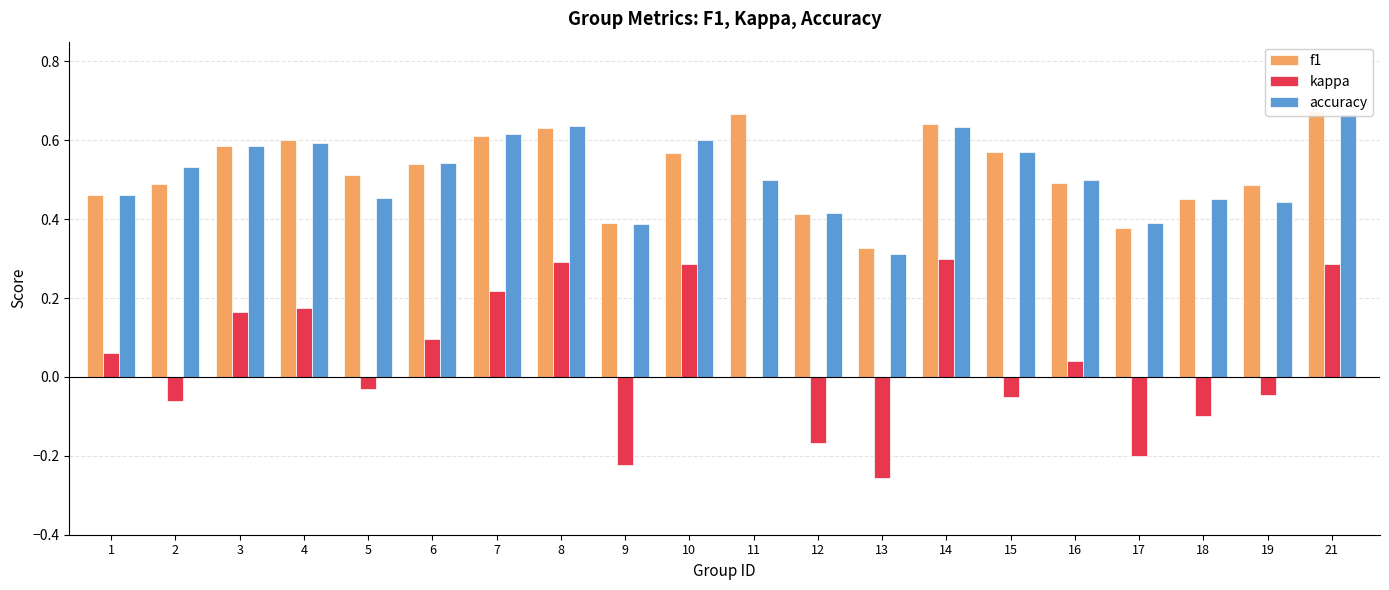

How many bars are there in each group?

3